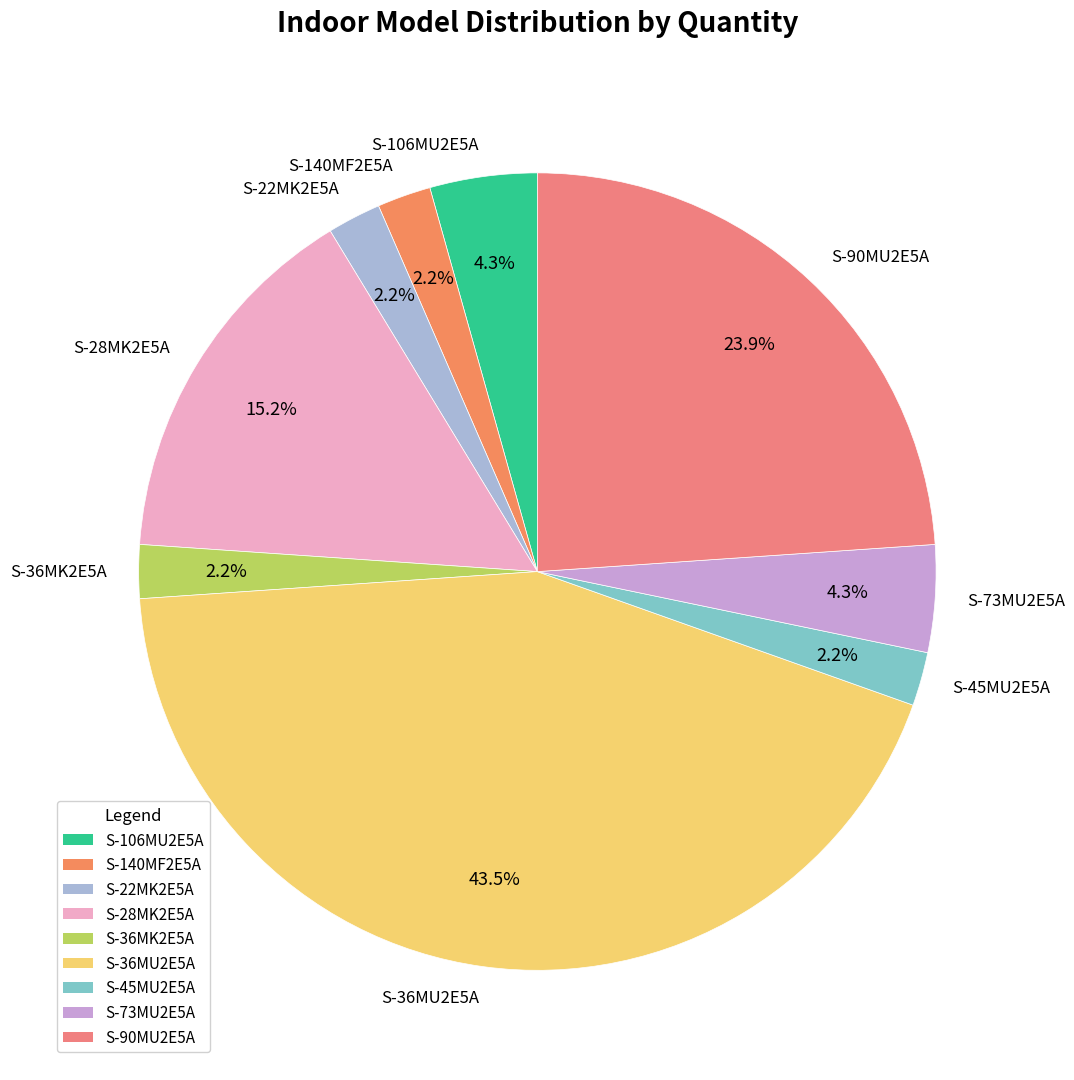

Is there any slice that represents more than half of the pie?

No